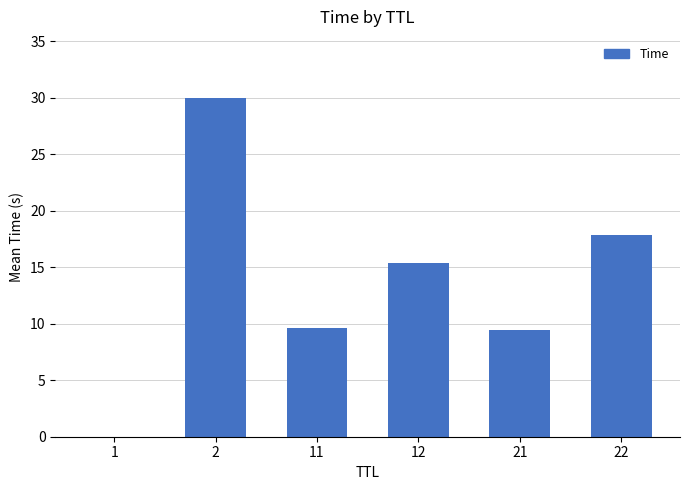

True or false: the data shows 13.6 at 21.

False